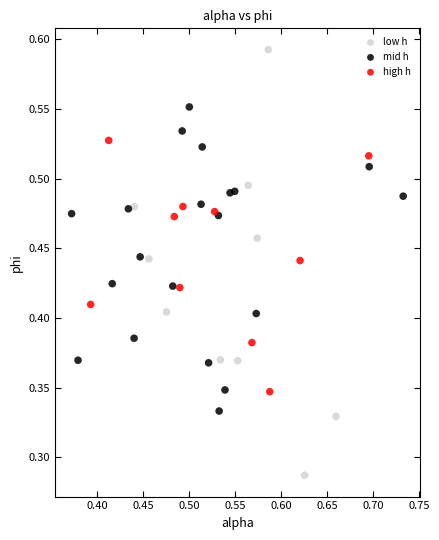

Which series contains the lowest Y value?

low h